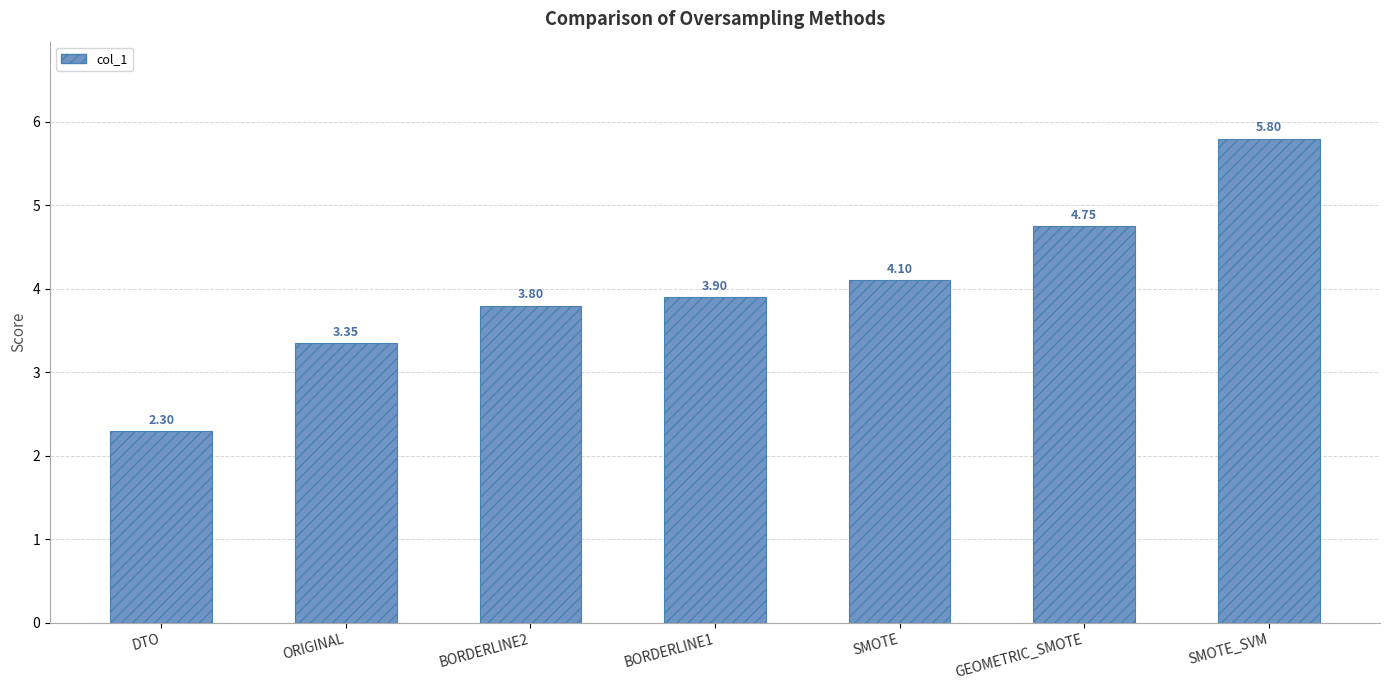

How many categories are shown in the chart?

7